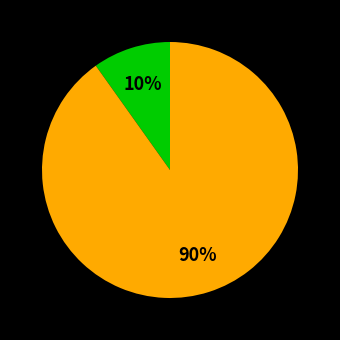

To the nearest percent, what is the difference between the largest and smallest slice percentages?

80%